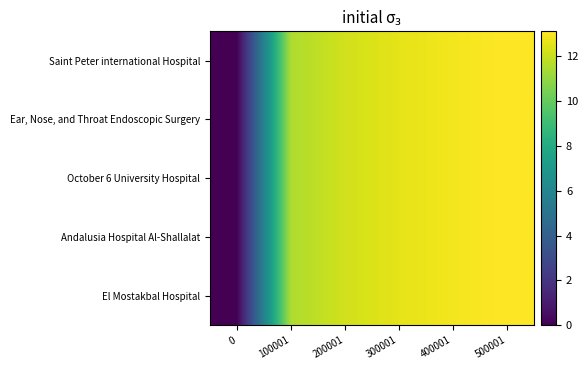

At which category is the sum across all series the highest?

500001